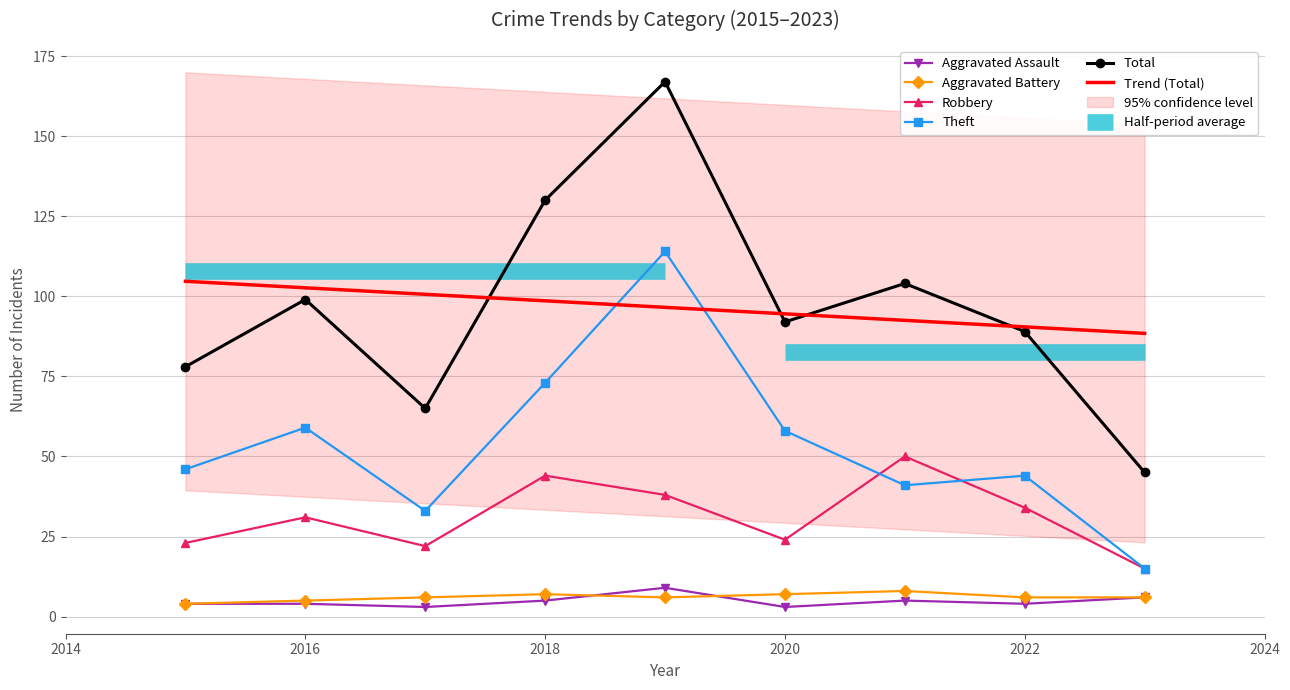

The Aggravated Battery series shows 4 at 2023. True or false?

False